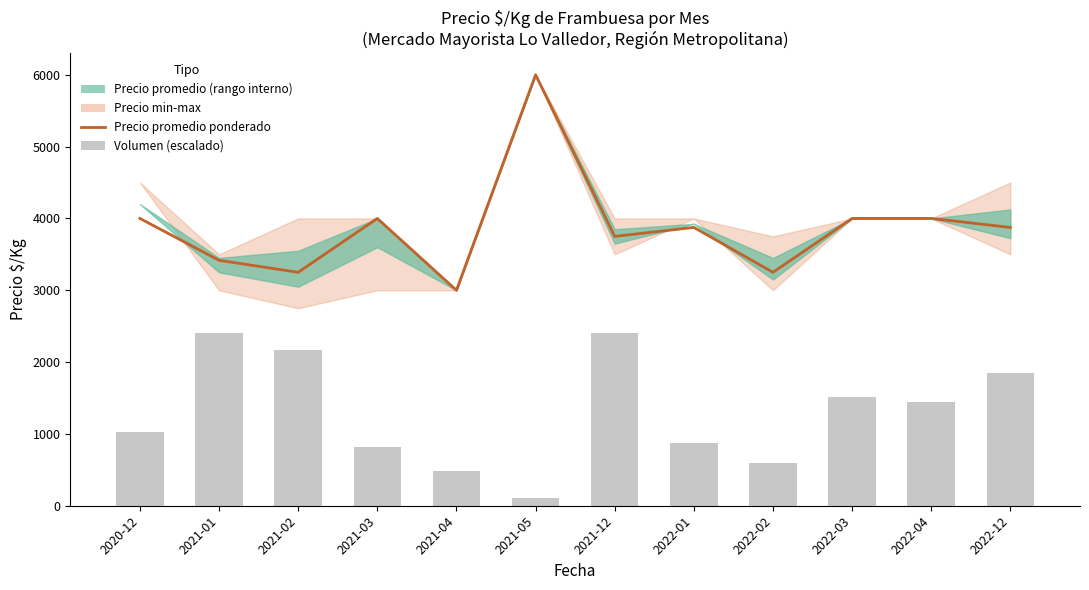

Where does the Precio promedio ponderado series first go above 3875?

2020-12